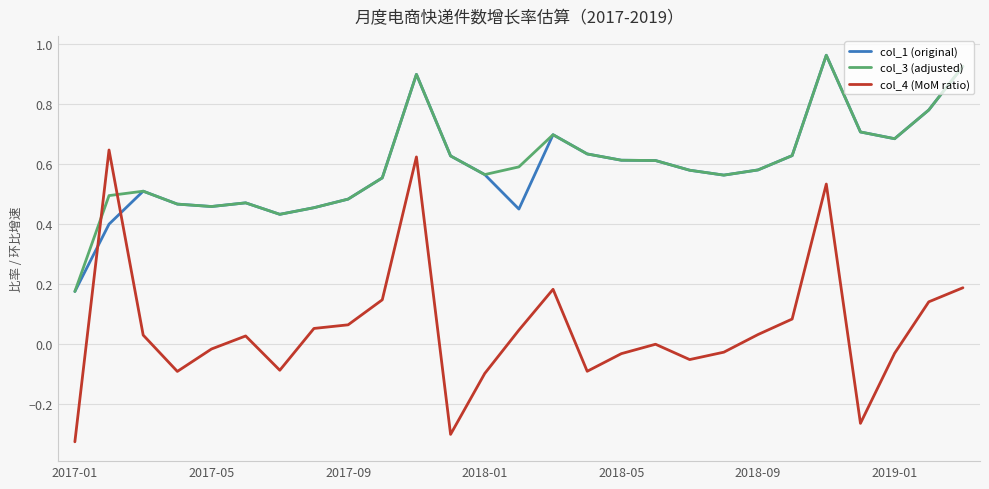

How many times do col_3 (adjusted) and col_4 (MoM ratio) cross each other?

2